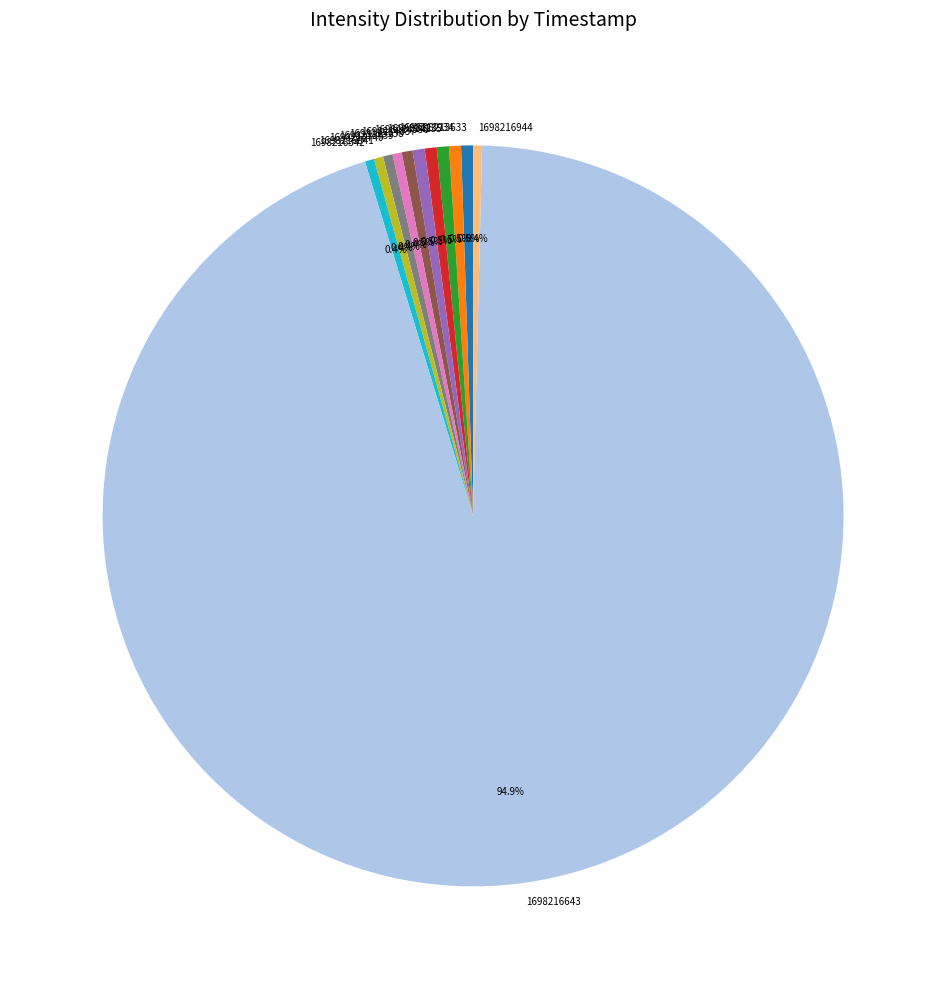

To the nearest percent, what is the difference between the largest and smallest slice percentages?

95%